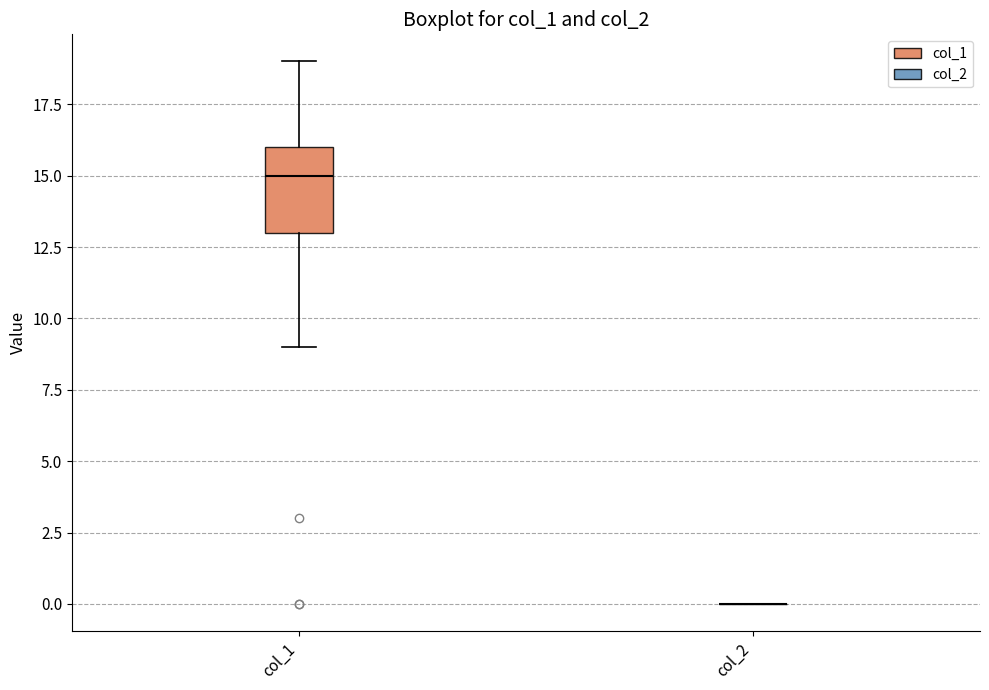

Reading left to right, transcribe this box plot: for each box, give where its median line is, the range the box spans, and where its two whiskers end, as read against the y-axis. The values are not printed on the chart, so give them approximately, as read against the axis.

col_1: median 15, box 13 to 16, whiskers 9 to 19
col_2: box collapsed to a line at 0, whiskers 0 to 0